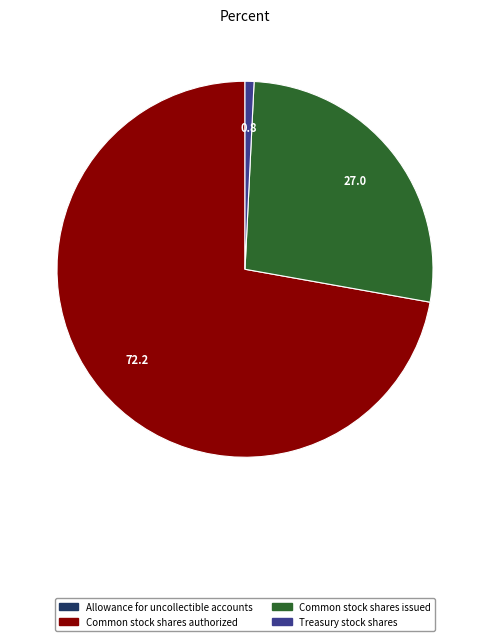

Is there any slice that represents more than half of the pie?

Yes